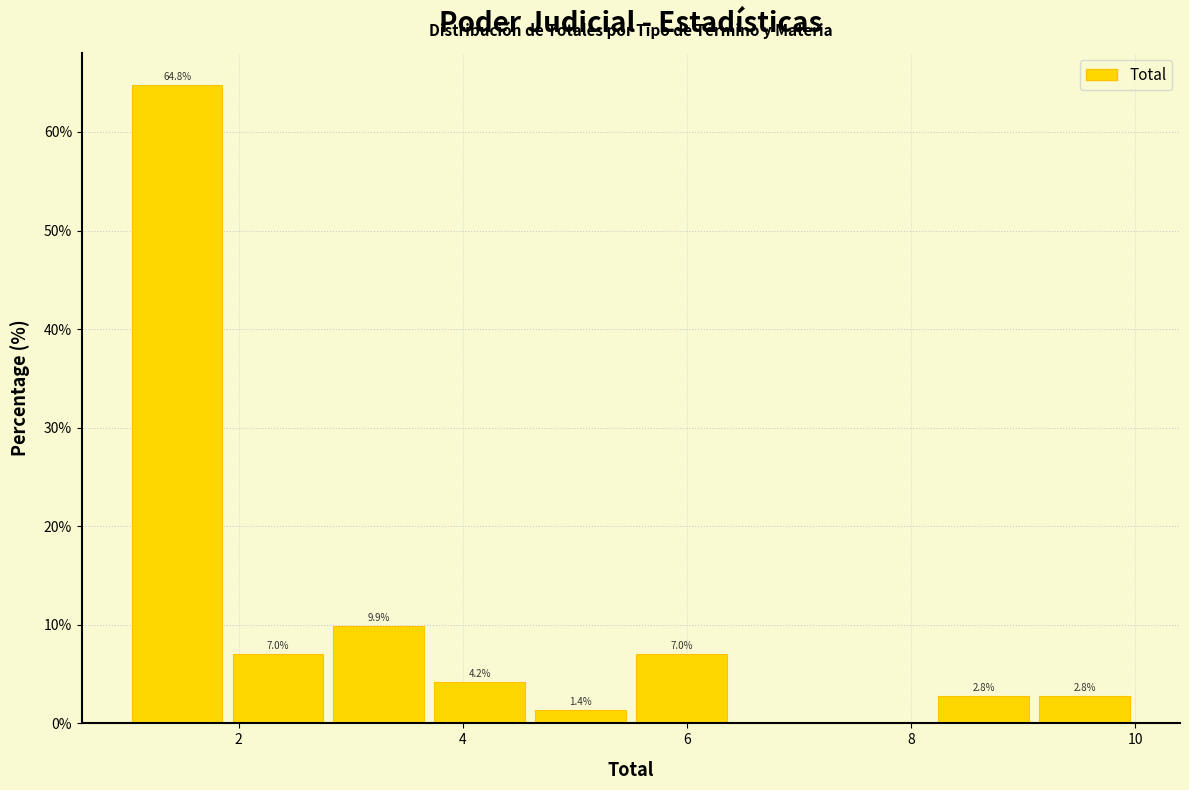

Over which range of the x-axis is the bar tallest?

1.0 to 1.9